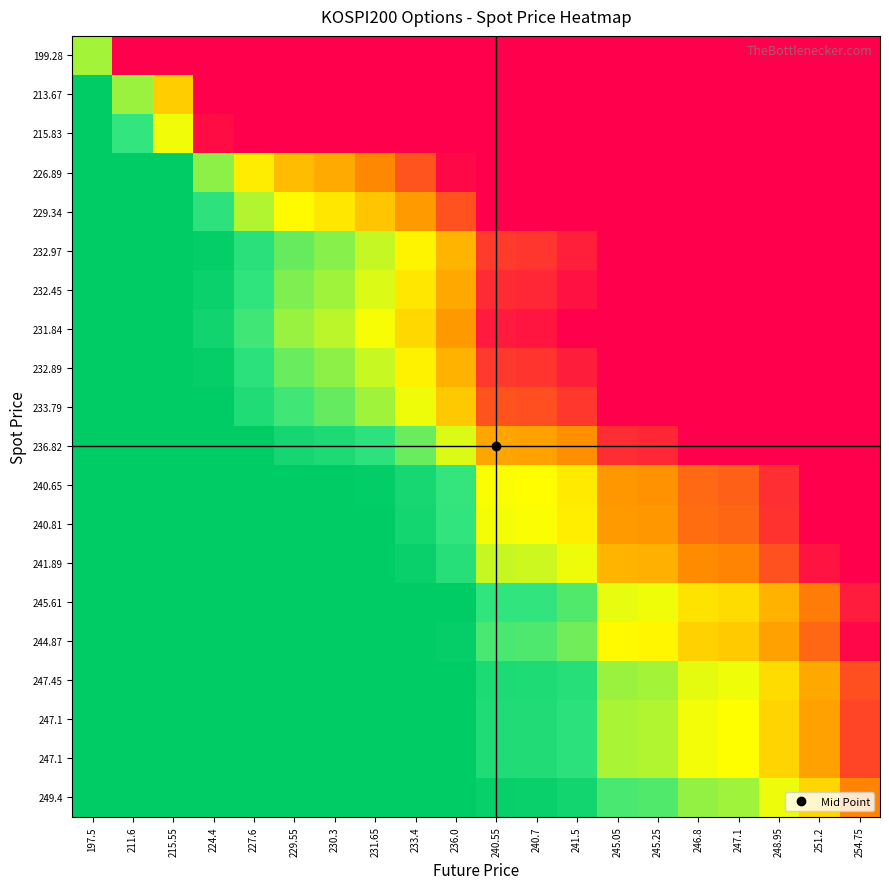

Which category has the lowest value across all series?

254.75